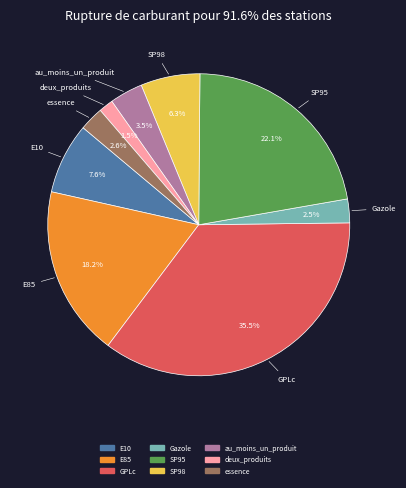

Is it true that au_moins_un_produit is 12% of the pie?

False